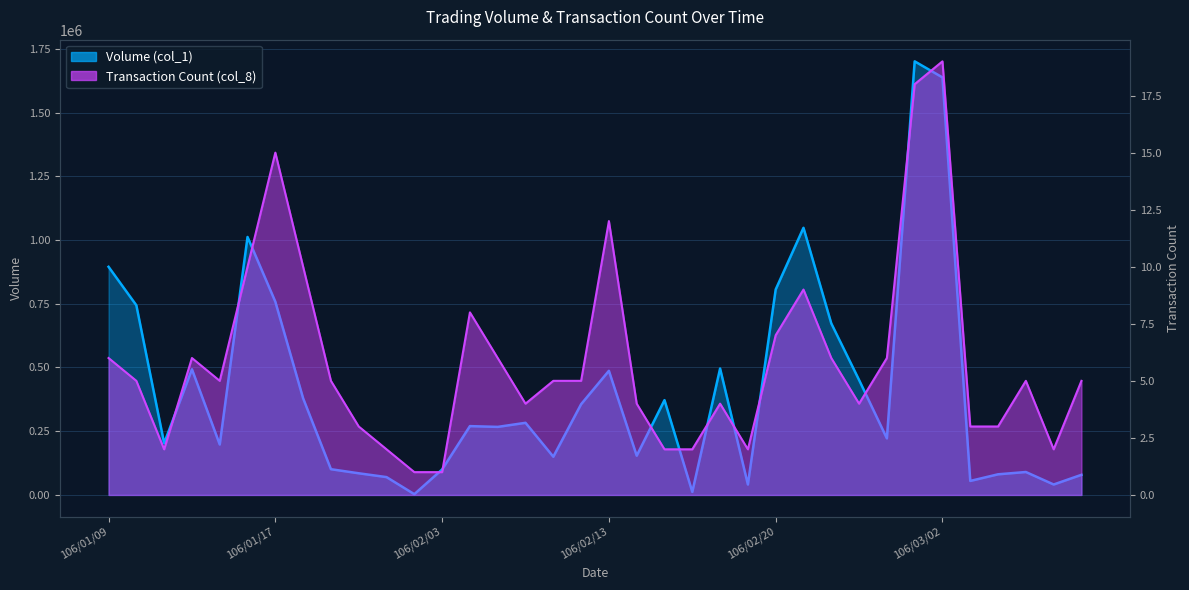

What is the maximum value shown in the chart?

1701000